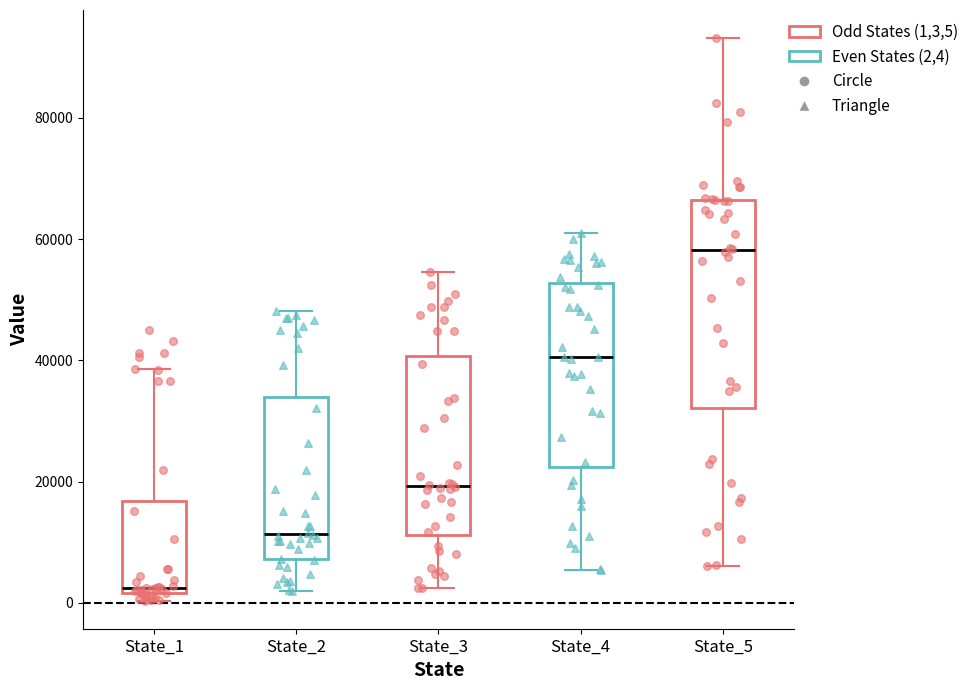

Reading left to right, read every box against the y-axis: the position of its median line, the range the box covers, and the ends of its whiskers. The values are not printed on the chart, so give them approximately, as read against the axis.

State_1: median 2000 (just above the box's lower edge), box 2000 to 16000, whiskers 0 to 38000
State_2: median 12000, box 8000 to 34000, whiskers 2000 to 48000
State_3: median 20000, box 12000 to 40000, whiskers 2000 to 54000
State_4: median 40000, box 22000 to 52000, whiskers 6000 to 60000
State_5: median 58000, box 32000 to 66000, whiskers 6000 to 94000